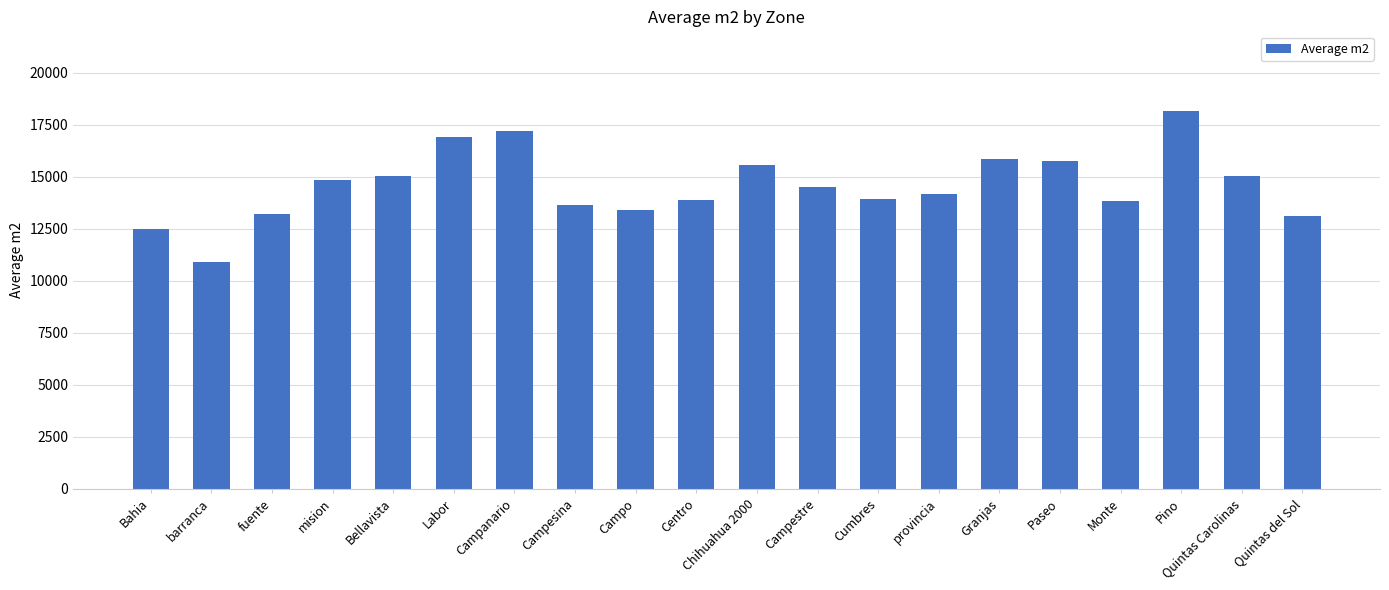

What is the sum of all values?

291677.8